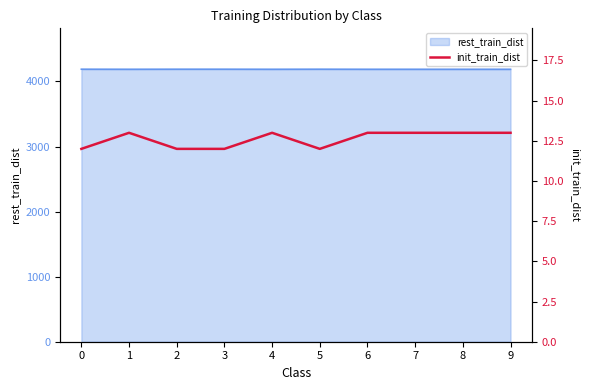

What is the minimum value for rest_train_dist?

4187